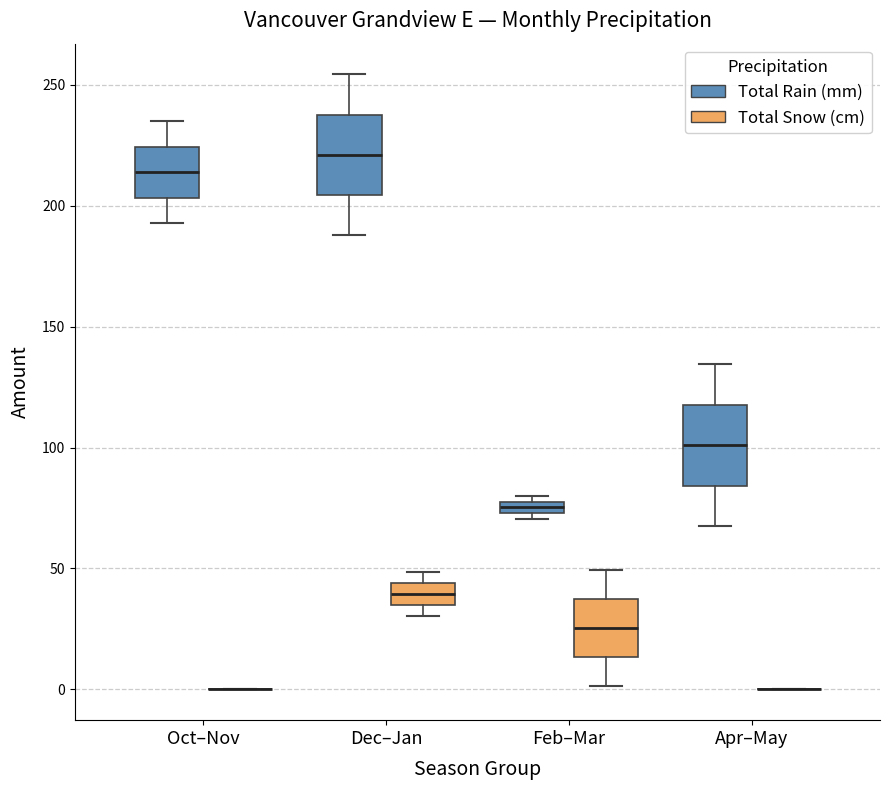

Where is the lower edge of the box for Feb–Mar (Total Rain (mm)) on the y-axis? The values are not printed on the chart, so give them approximately, as read against the axis.

75